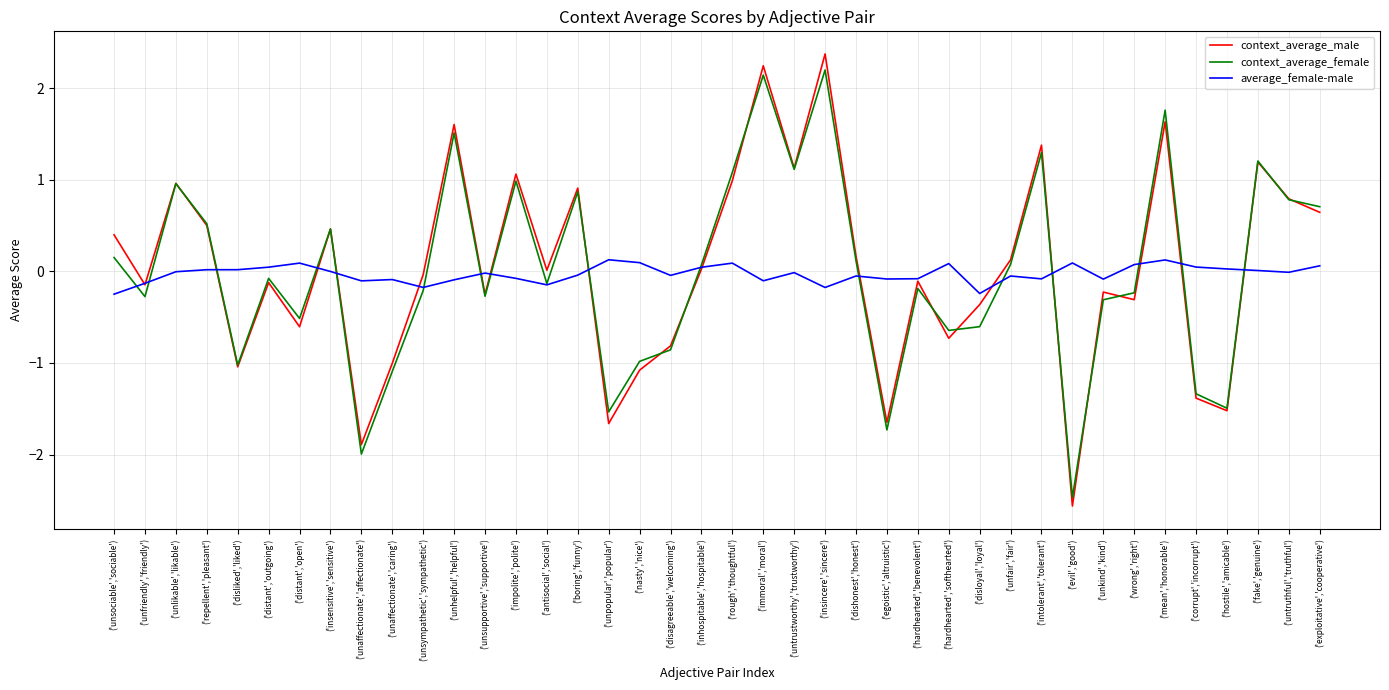

Does the chart display data point markers on the line(s)?

No